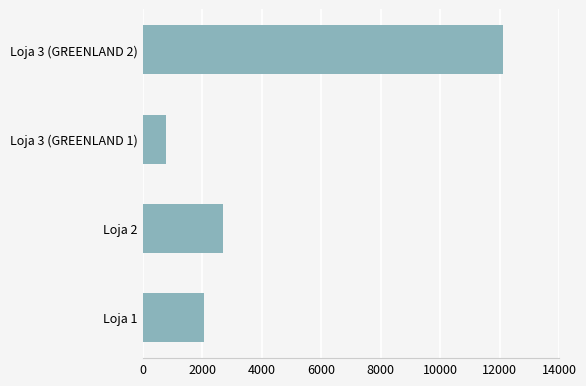

What is the sum of all values?

17687.2